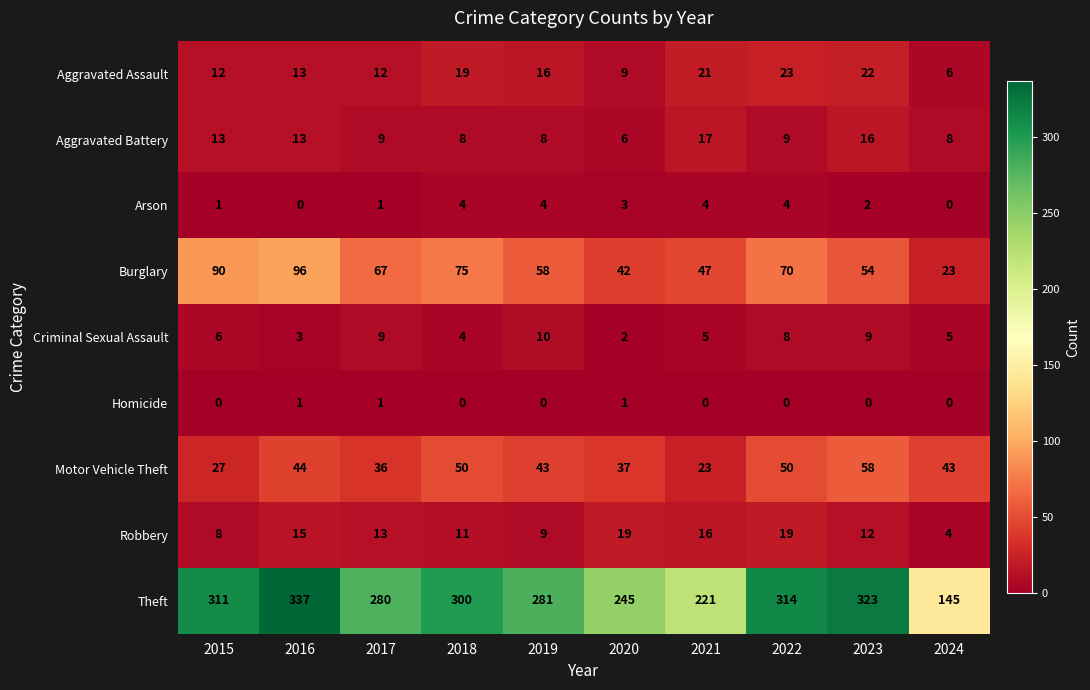

What is the spread (max minus min) of values at 2017?

279